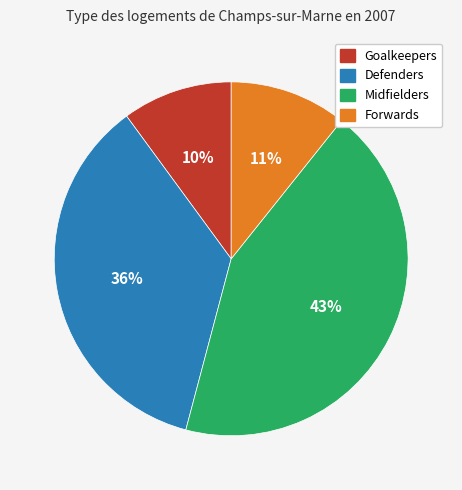

To the nearest percent, what is the difference between the Defenders and Goalkeepers slice percentages?

26%